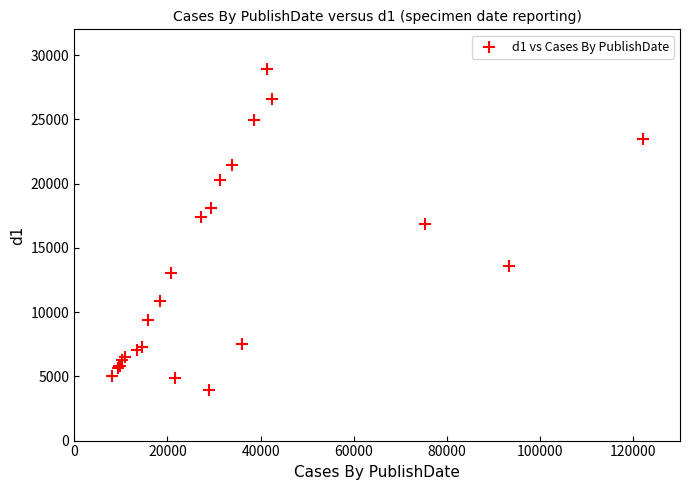

What Y value in the scatter plot is closest to 16421?

16815